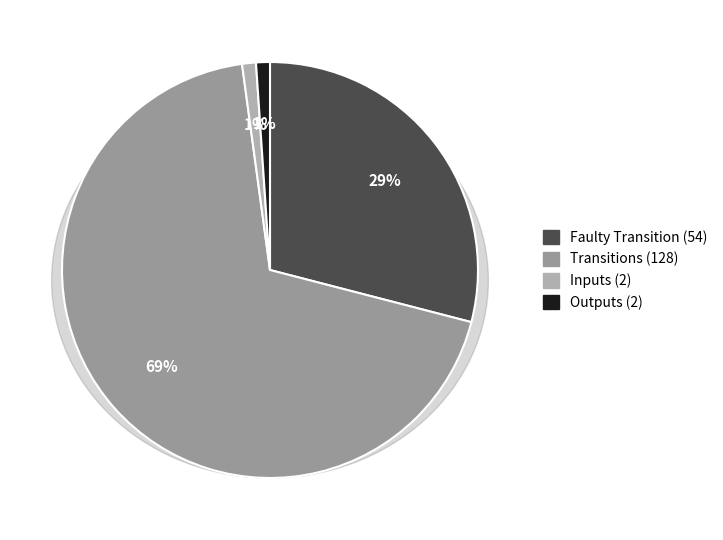

Which category has the biggest portion of the pie?

transition_num